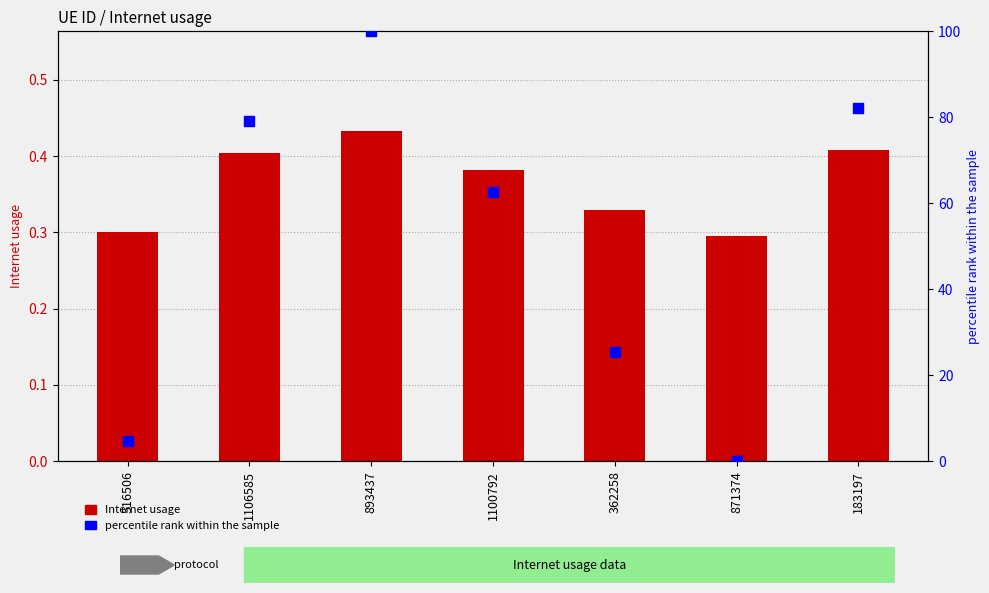

Which series has the largest total across all categories?

percentile rank within sample